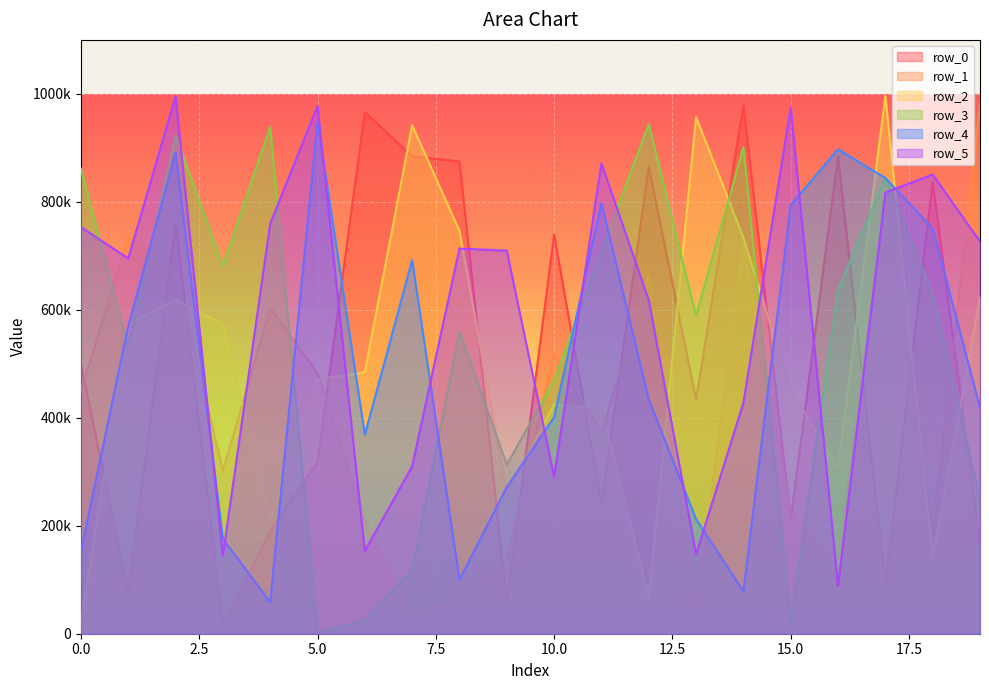

What is the value of the row_5 point at the 4th from the left?

144670